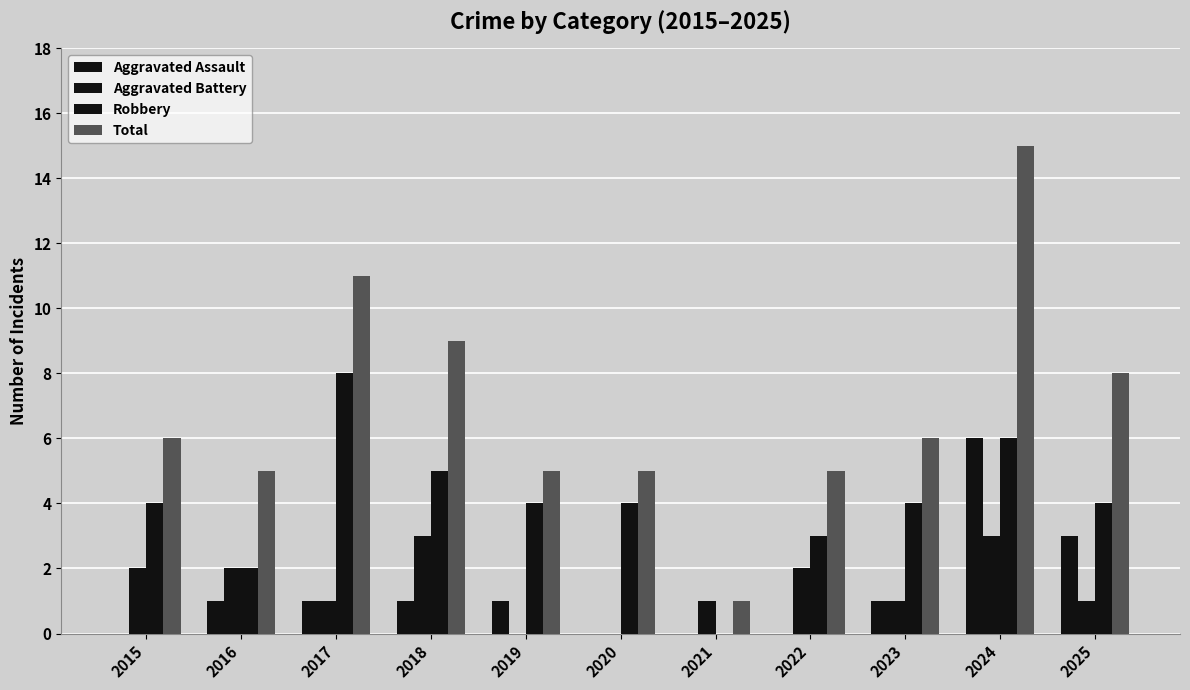

How many categories are shown in the chart?

11